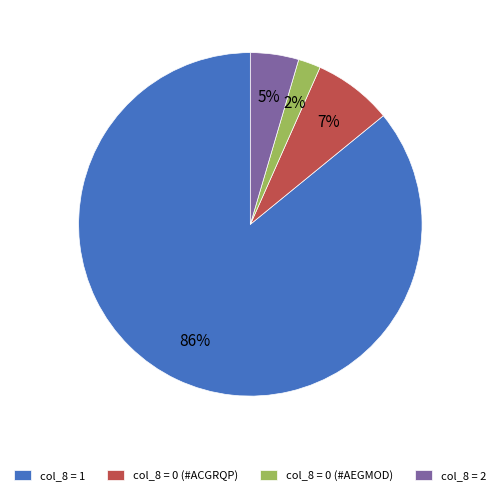

True or false: col_8 = 0 (#ACGRQP) accounts for 21% of the total.

False